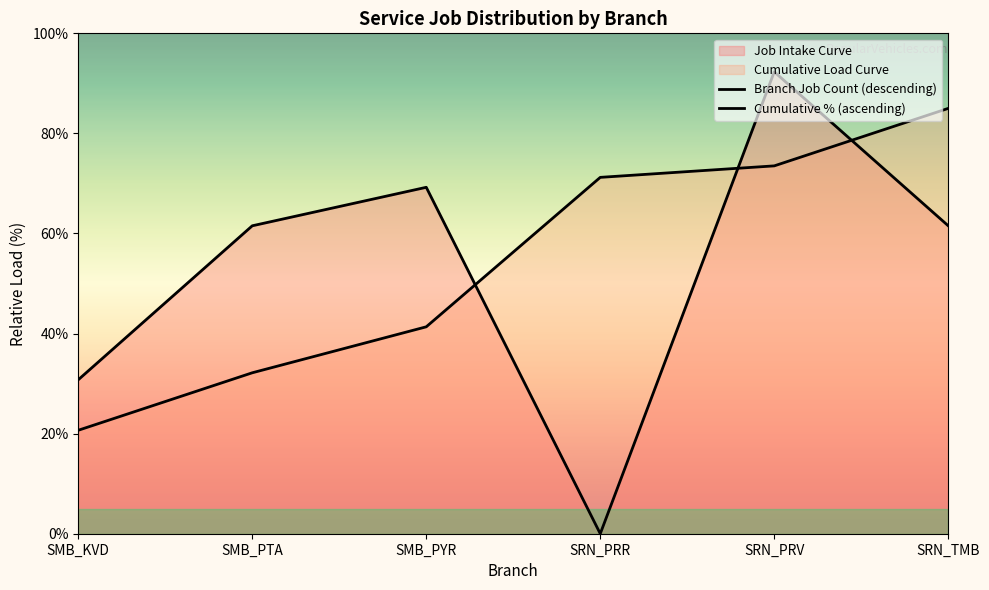

What is the total value across all series at SRN_PRR?

71.2